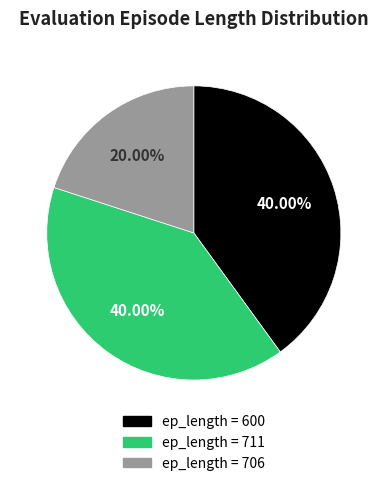

Is there a majority slice in this chart?

No